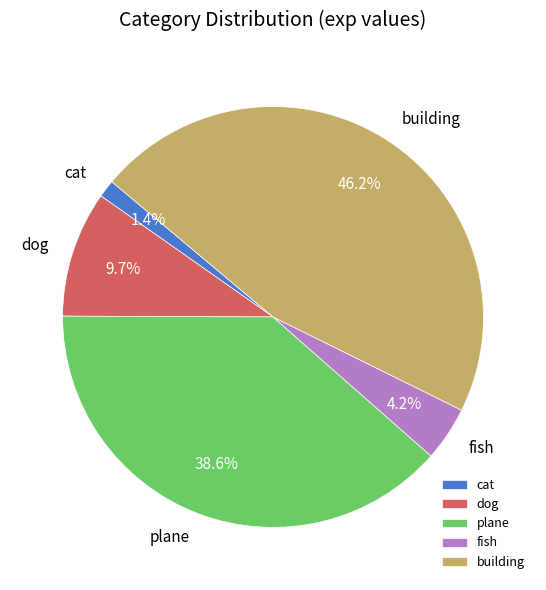

How many slices are in this pie chart?

5